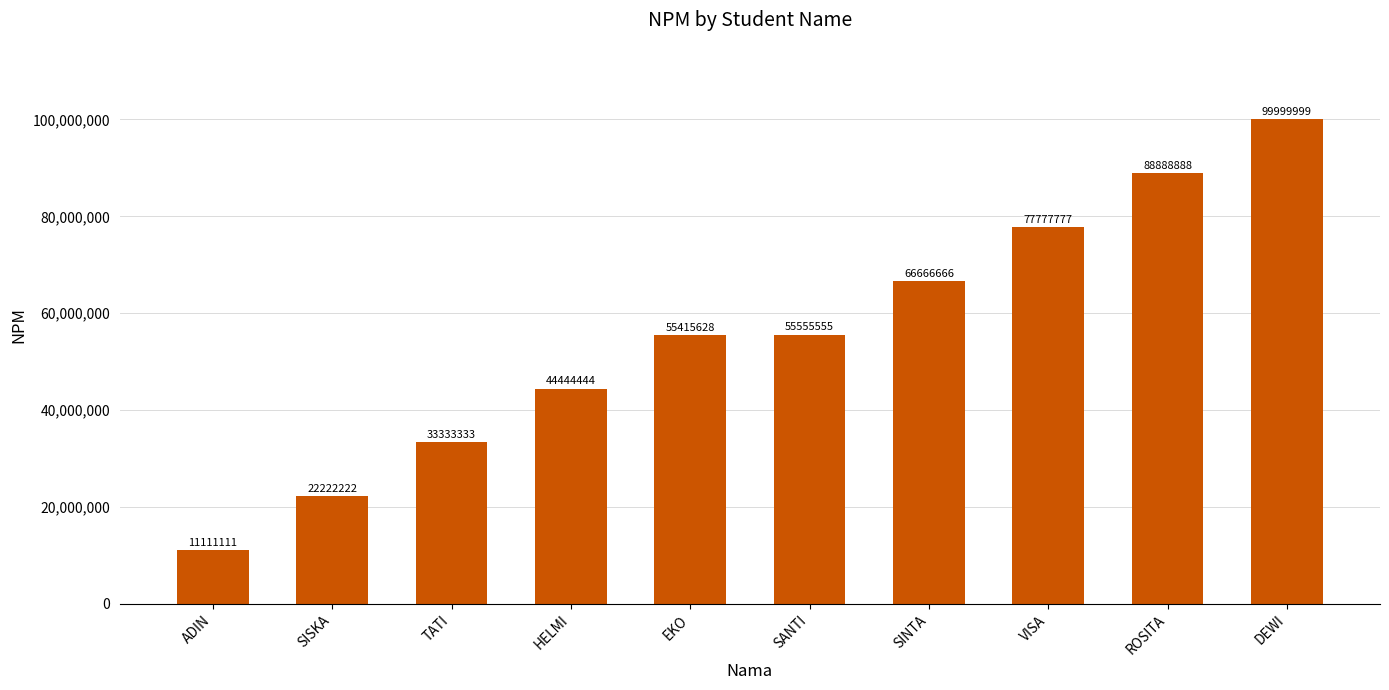

What is the label of the 4th bar from the left?

HELMI